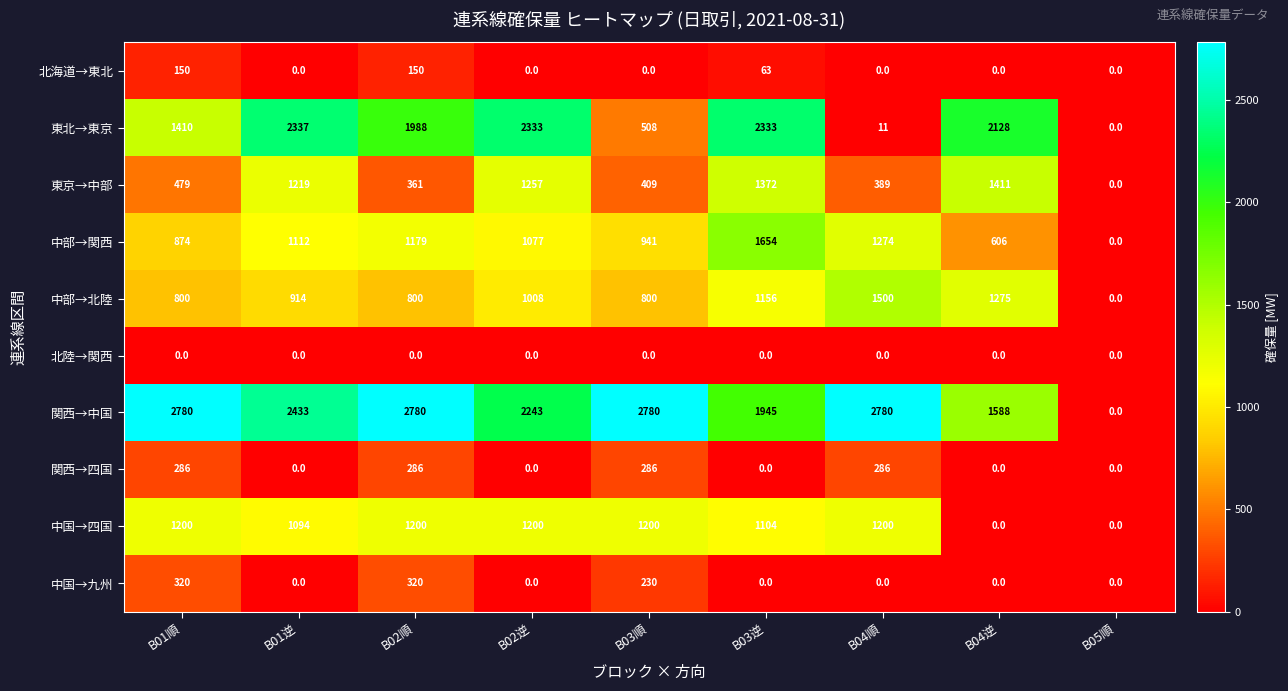

What value does the 中国→四国 series have at B01逆, to the nearest 10?

1090